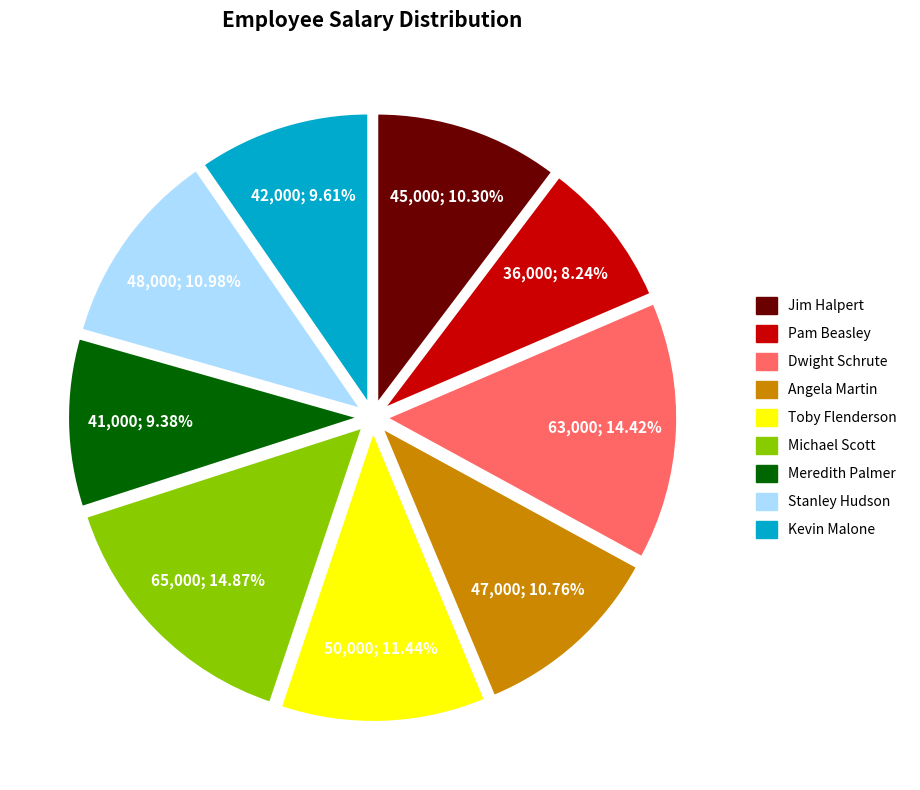

Do Jim Halpert and Meredith Palmer together represent more than half of the pie?

No